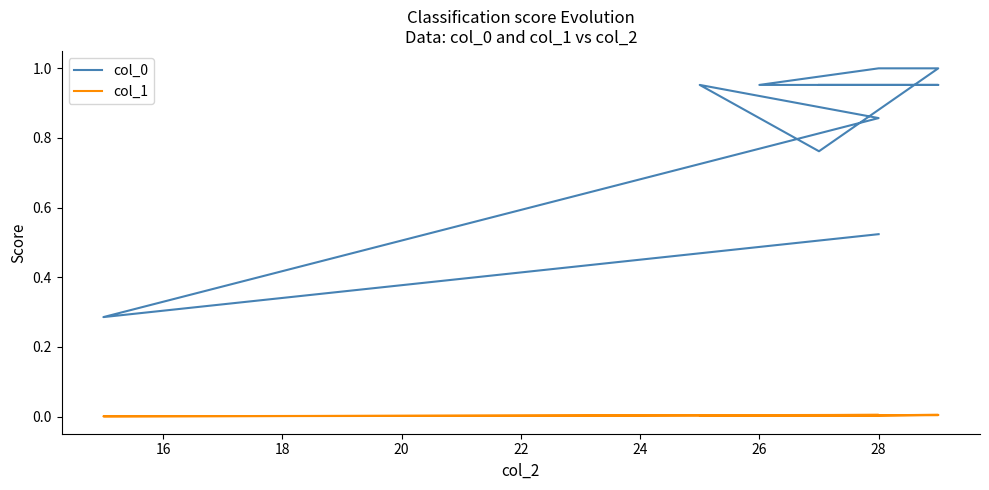

True or false: col_0 and col_1 cross at least once.

False